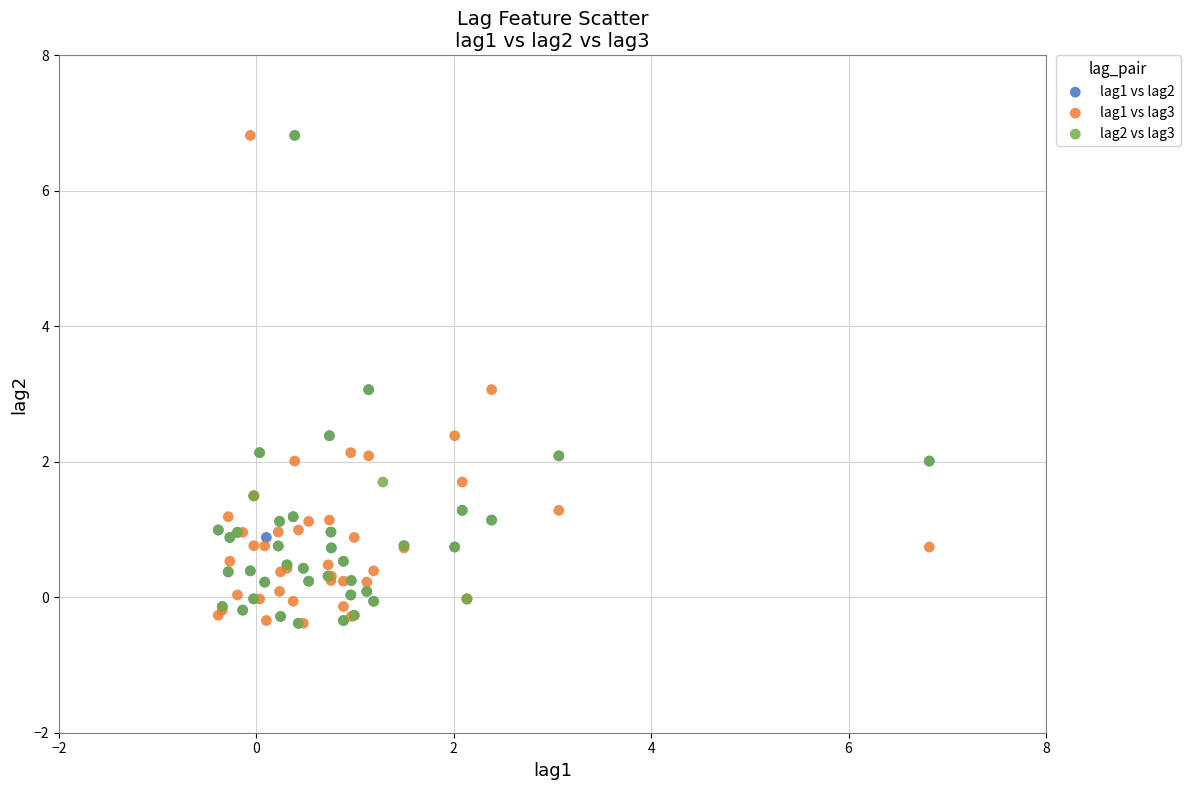

What are all the series names shown in the legend?

lag1 vs lag2, lag1 vs lag3, lag2 vs lag3